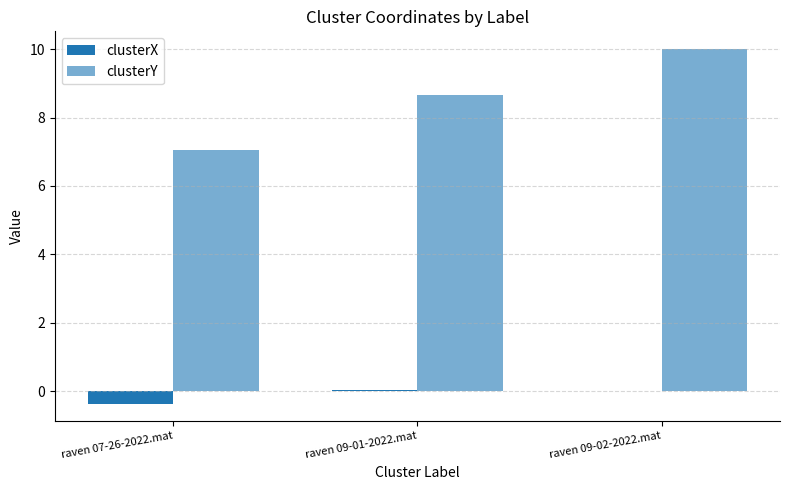

What value does the clusterY series have at raven 07-26-2022.mat?

7.1